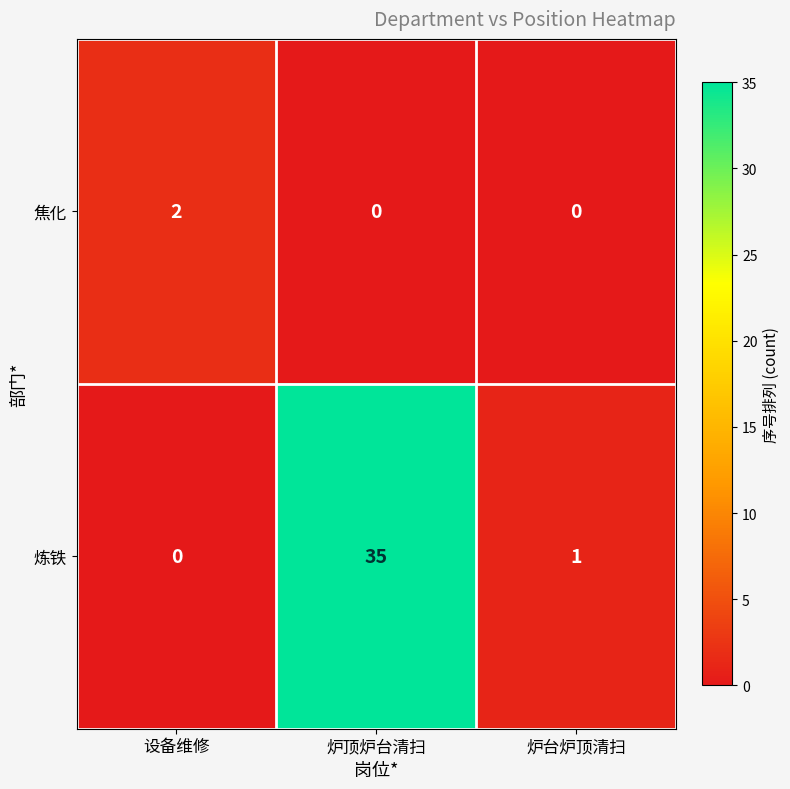

At which label is 炼铁 closest to 17?

炉台炉顶清扫